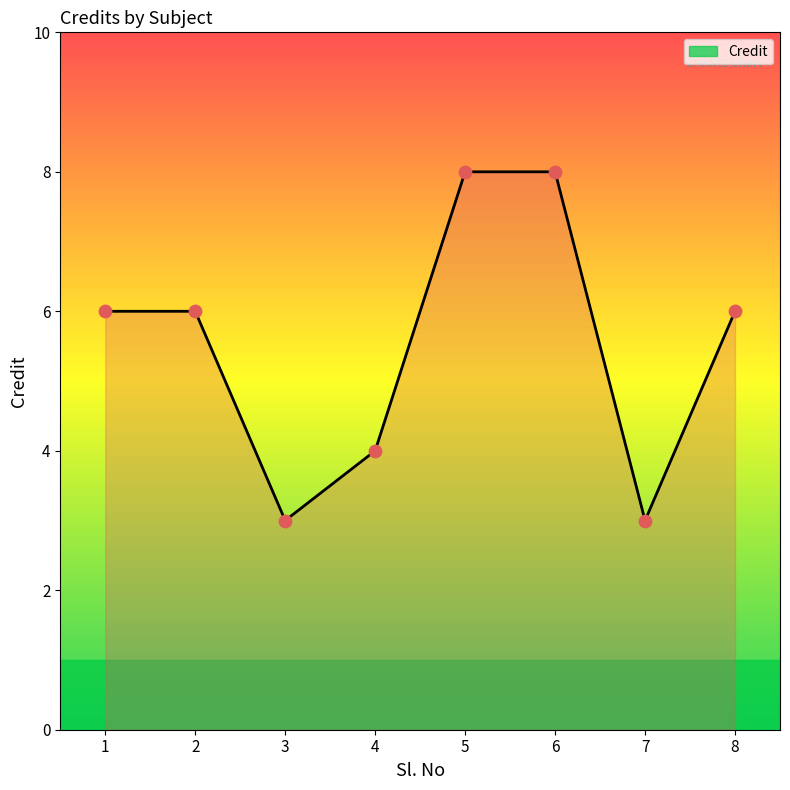

Which has a higher value, 1 or 6?

6